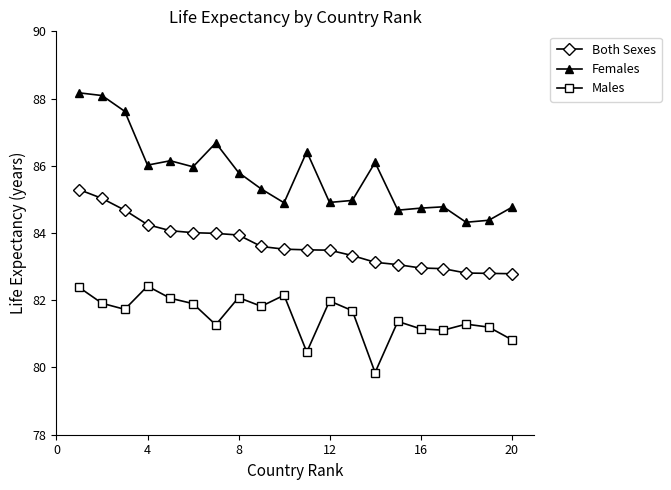

True or false: Males has more than 2 points higher than both neighbors.

True